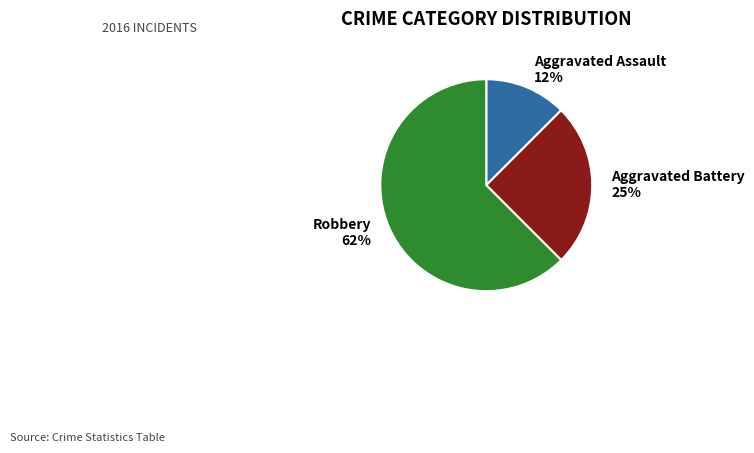

How many segments does this pie chart have?

3